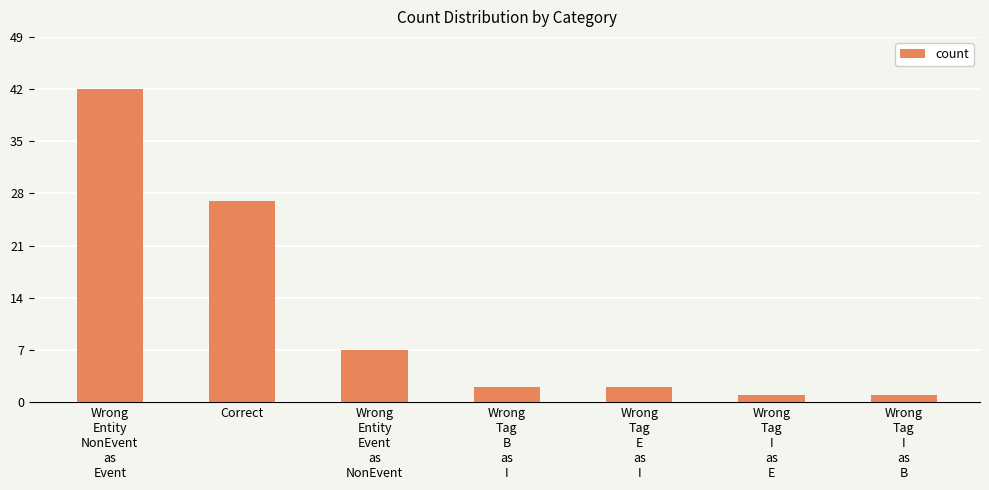

What is the greatest value displayed?

42